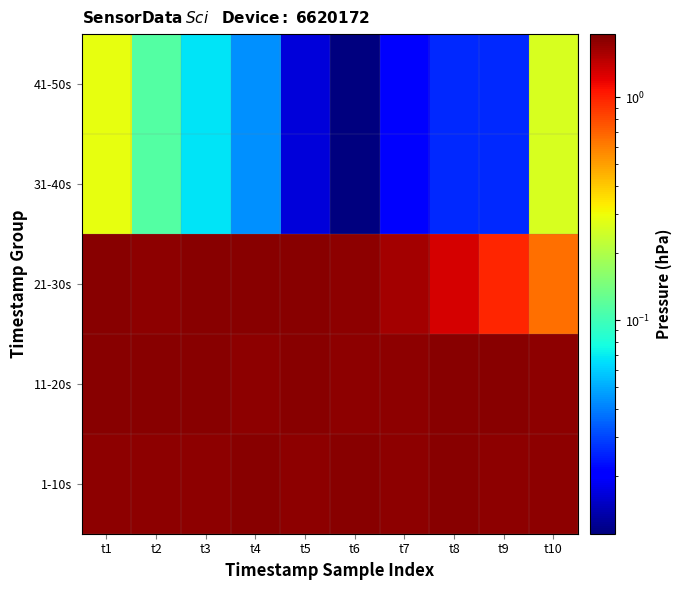

Between t6 and t9, which is larger?

t6